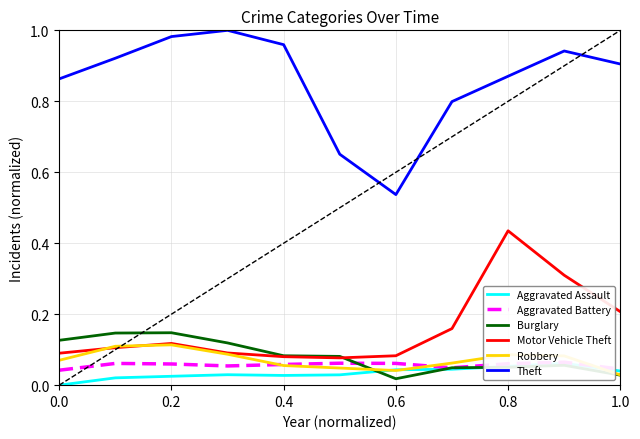

What is the average value of the Robbery series?

0.1